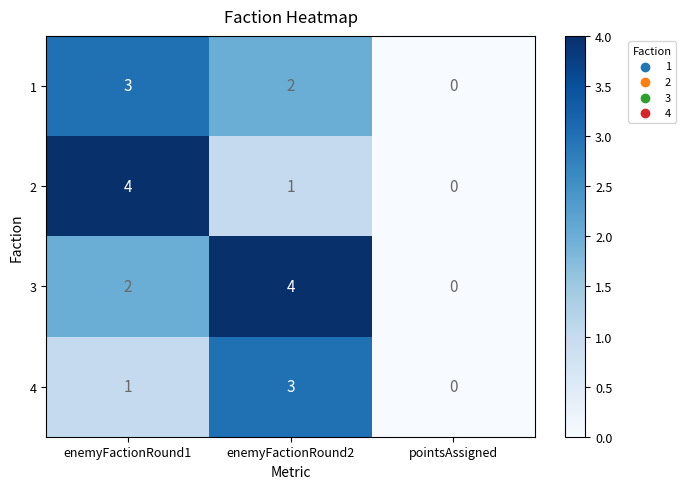

What is the spread (max minus min) of values at enemyFactionRound2?

3